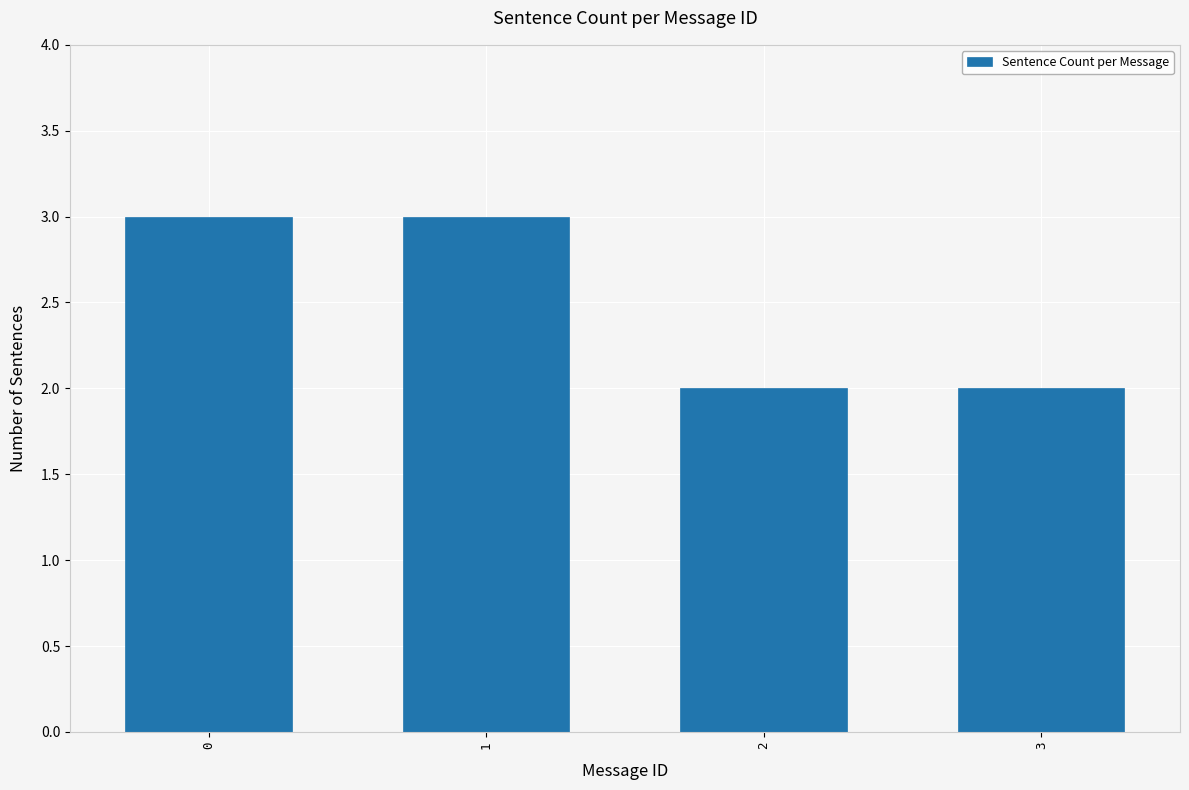

The chart shows a value of 3 at 0. True or false?

True